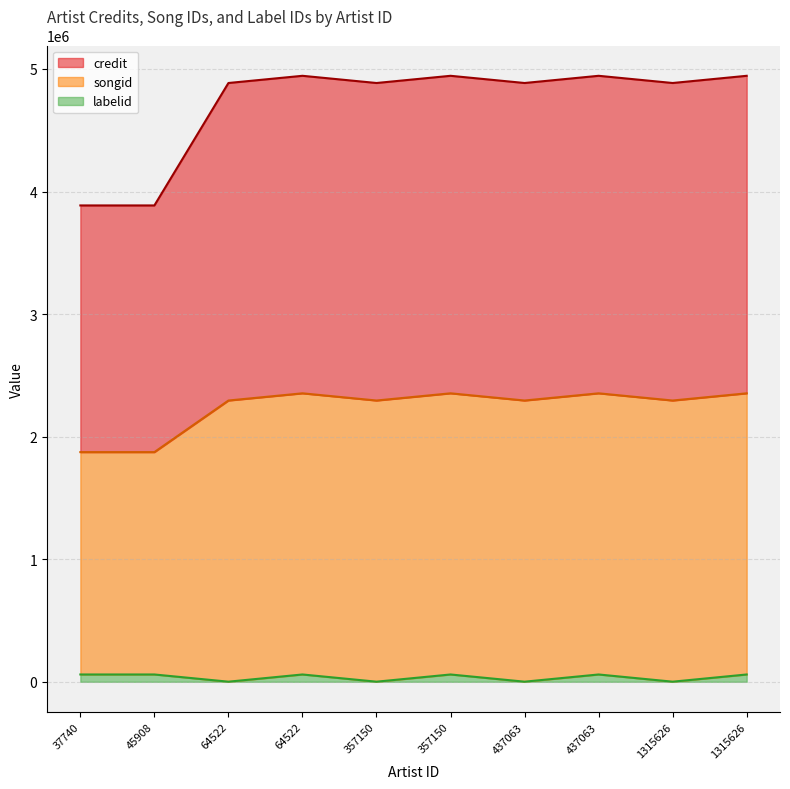

Rank the series at 437063 from highest to lowest value.

credit, songid, labelid